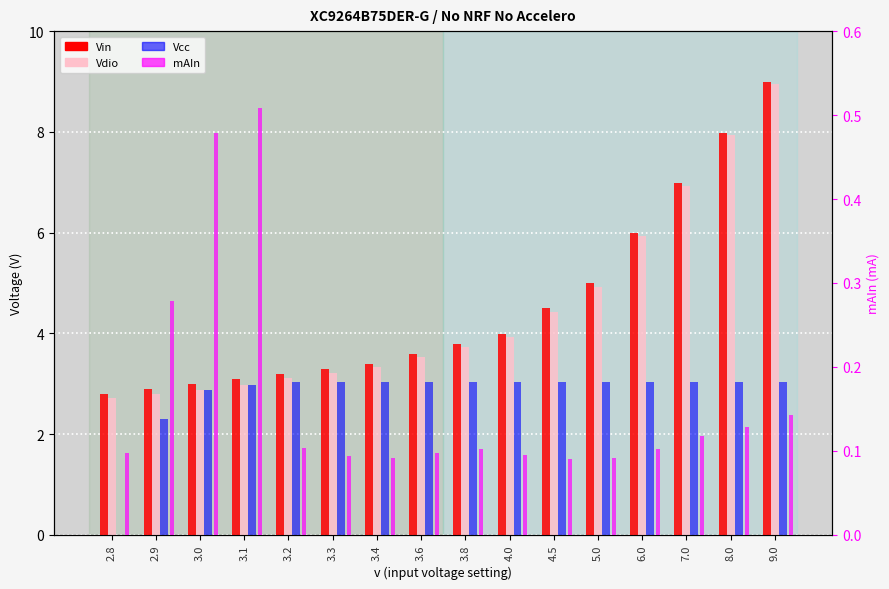

At which category does the chart reach its minimum across all series?

2.8